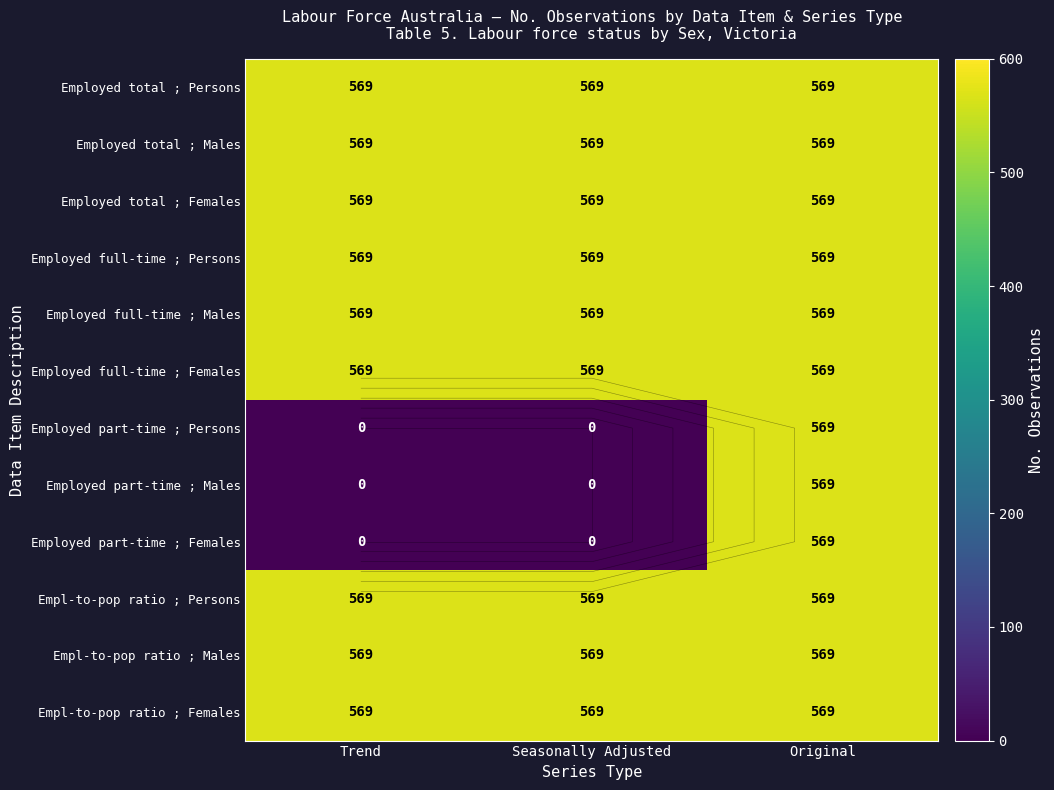

List the series in order of their peak value, lowest first.

Employed total ; Persons, Employed total ; Males, Employed total ; Females, Employed full-time ; Persons, Employed full-time ; Males, Employed full-time ; Females, Employed part-time ; Persons, Employed part-time ; Males, Employed part-time ; Females, Empl-to-pop ratio ; Persons, Empl-to-pop ratio ; Males, Empl-to-pop ratio ; Females